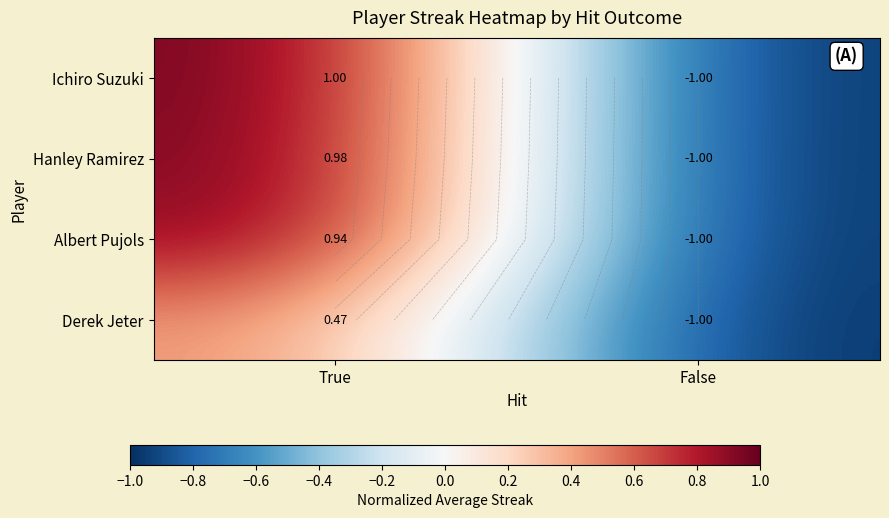

At how many categories does at least one series exceed 0?

1